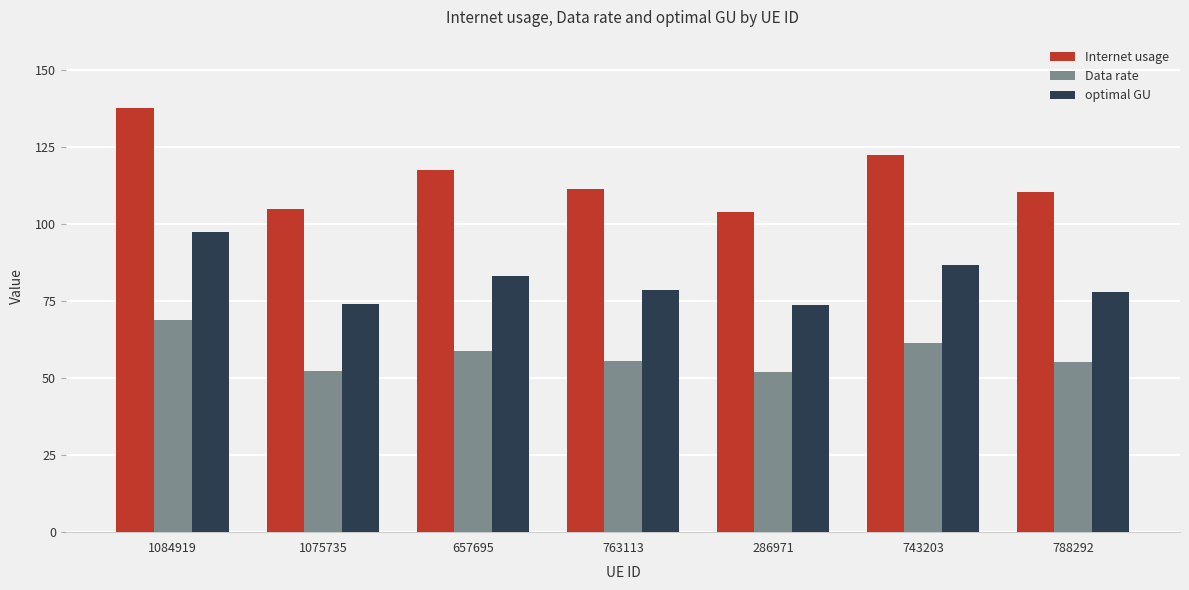

Between 657695 and 763113, which series saw the biggest shift?

Internet usage